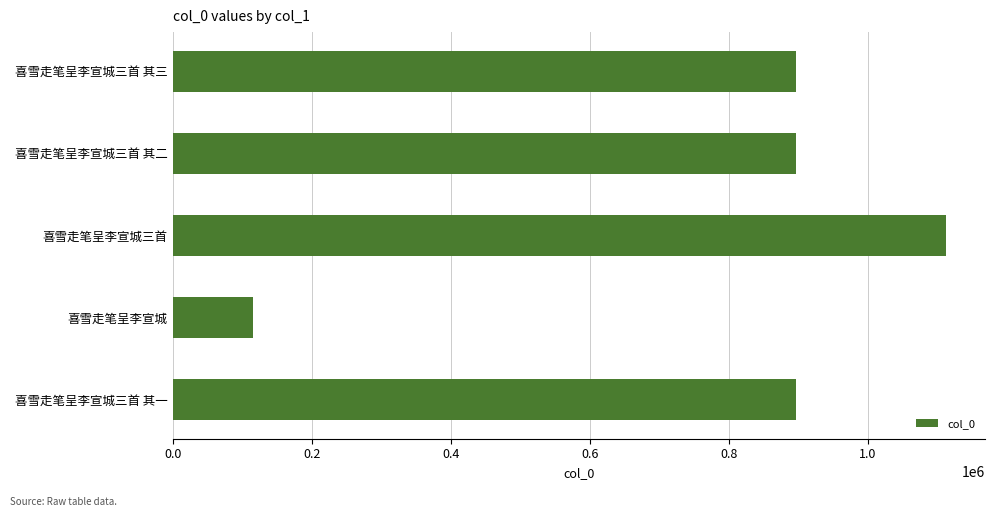

What is the difference between the values at 喜雪走笔呈李宣城三首 and 喜雪走笔呈李宣城?

996753